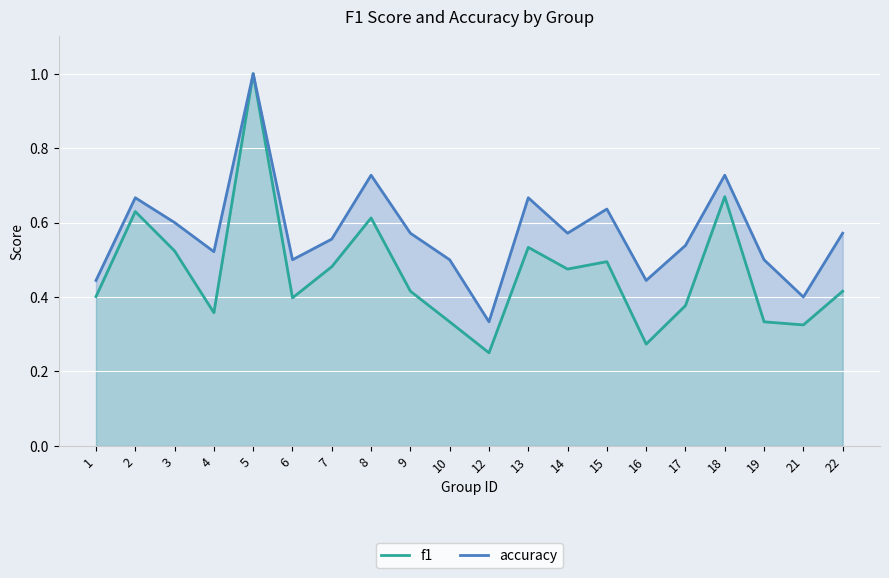

True or false: accuracy and f1 intersect in this chart.

False